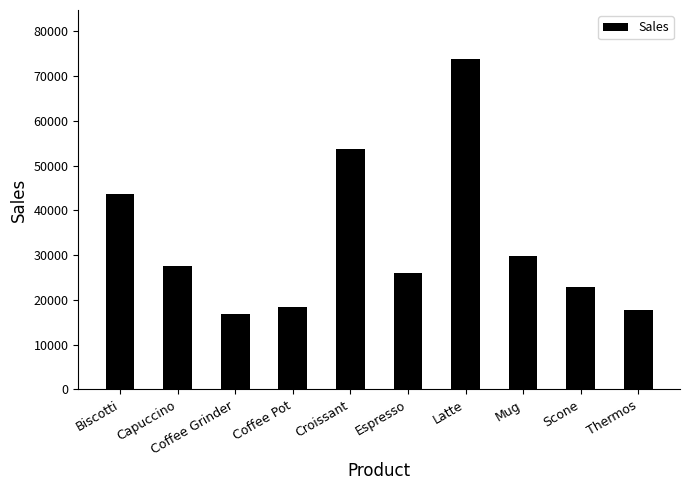

What is the label of the 1st bar from the left?

Biscotti